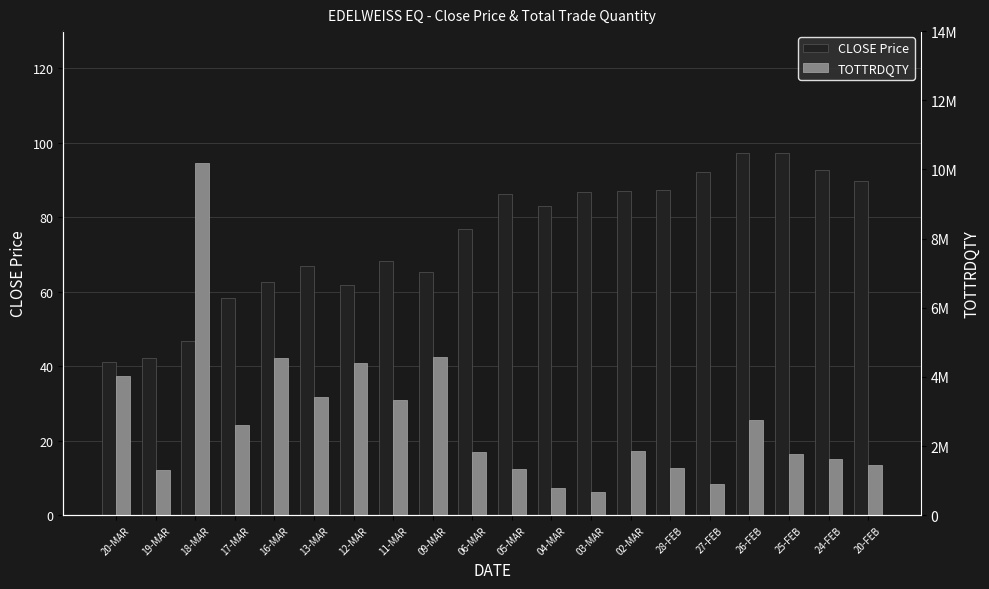

How many series are shown in this chart?

2